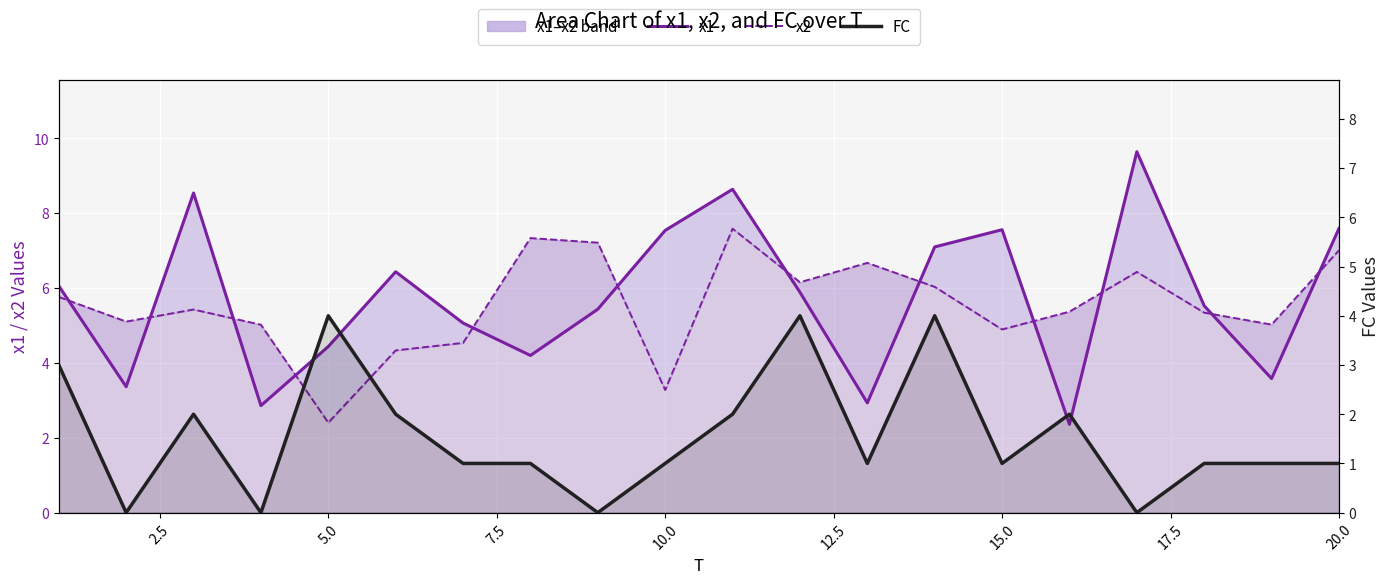

After their last crossing, which series has the higher values: x2 or FC?

x2